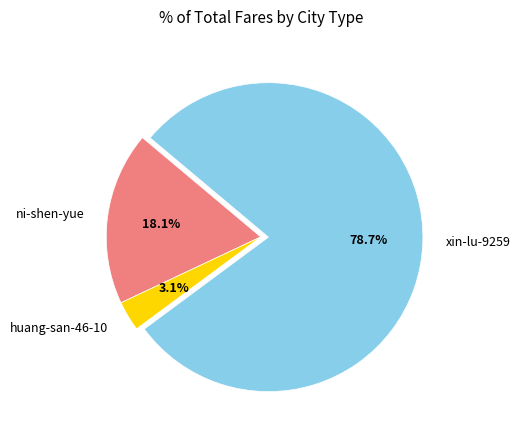

Is ni-shen-yue the majority of the pie?

No